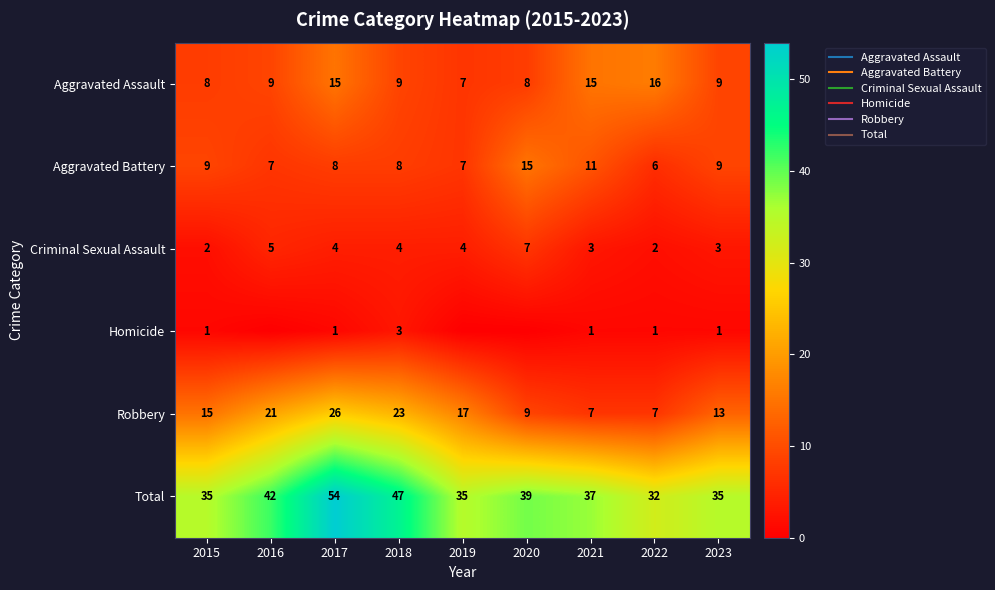

The value of Criminal Sexual Assault at 2022 is 2. True or false?

True